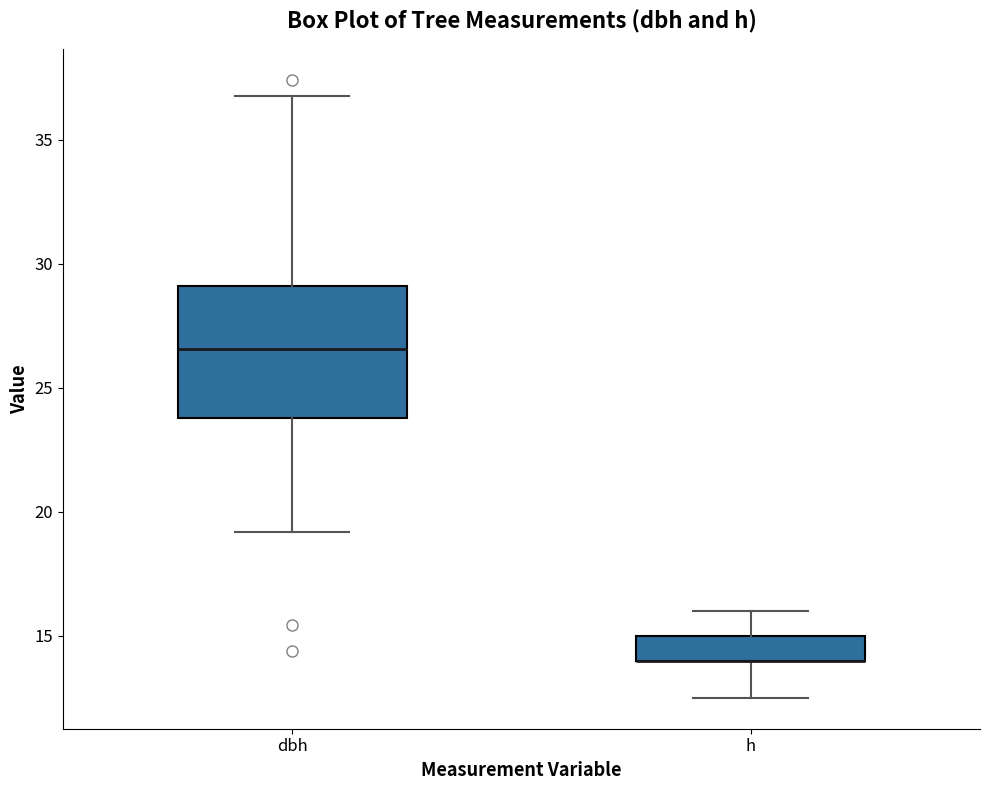

Reading left to right, transcribe this box plot: for each box, give where its median line is, the range the box spans, and where its two whiskers end, as read against the y-axis. The values are not printed on the chart, so give them approximately, as read against the axis.

dbh: median 26.5, box 24.0 to 29.0, whiskers 19.0 to 37.0
h: median 14.0 (drawn on the box's lower edge), box 14.0 to 15.0, whiskers 12.5 to 16.0